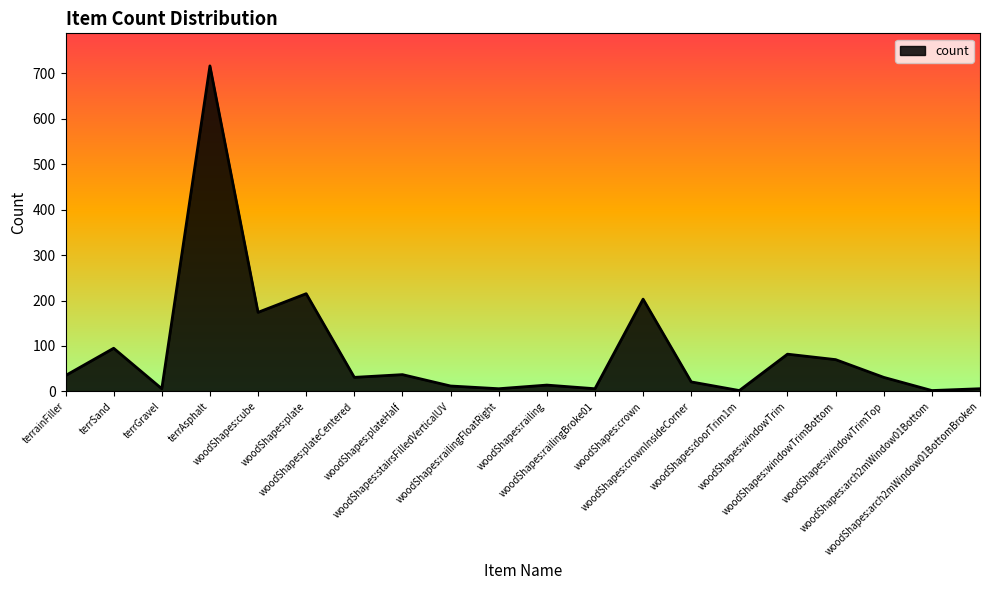

True or false: the data has more than 1 interior local peaks.

True